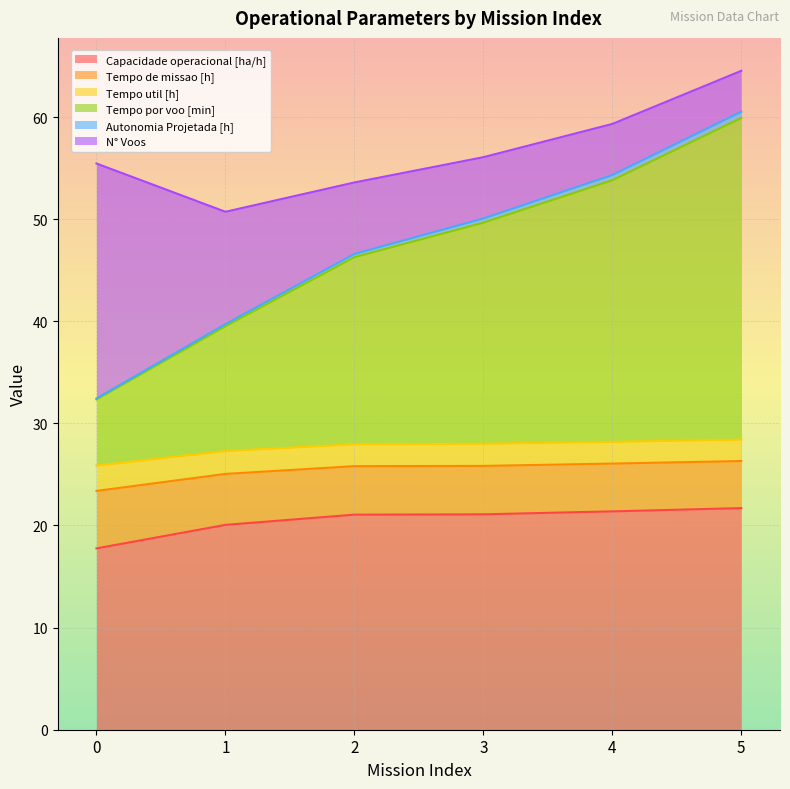

What is the highest value of the Capacidade operacional [ha/h] series?

21.7